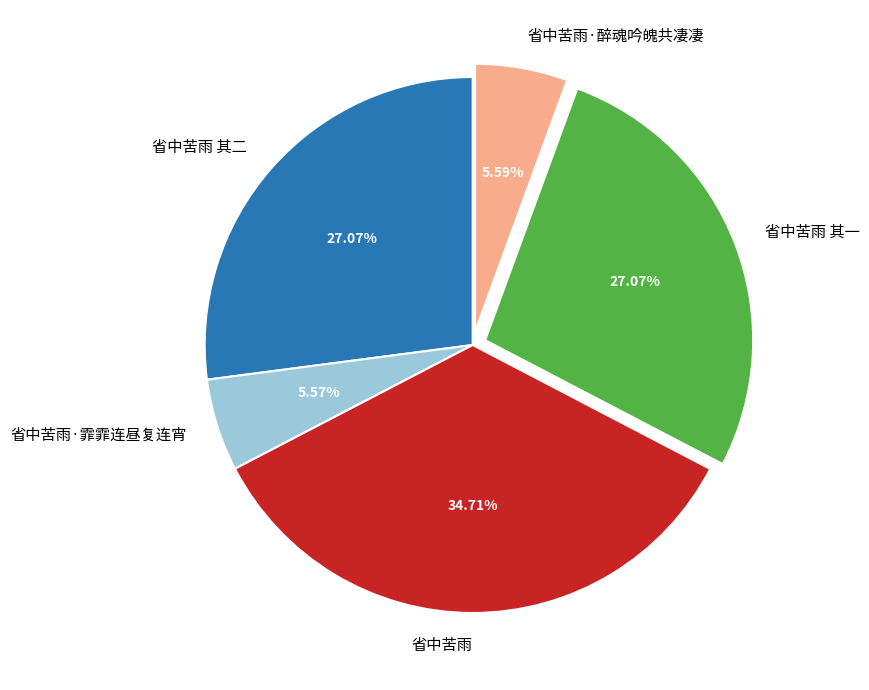

To the nearest percent, what is the average slice percentage?

20%